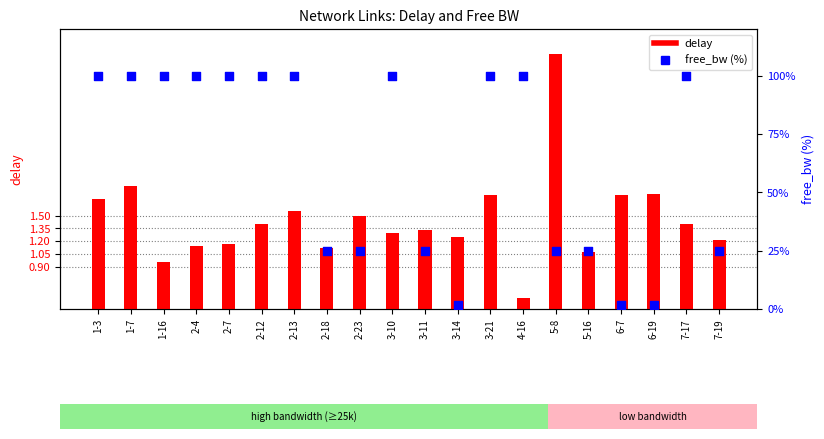

At how many categories does at least one series exceed 76?

11